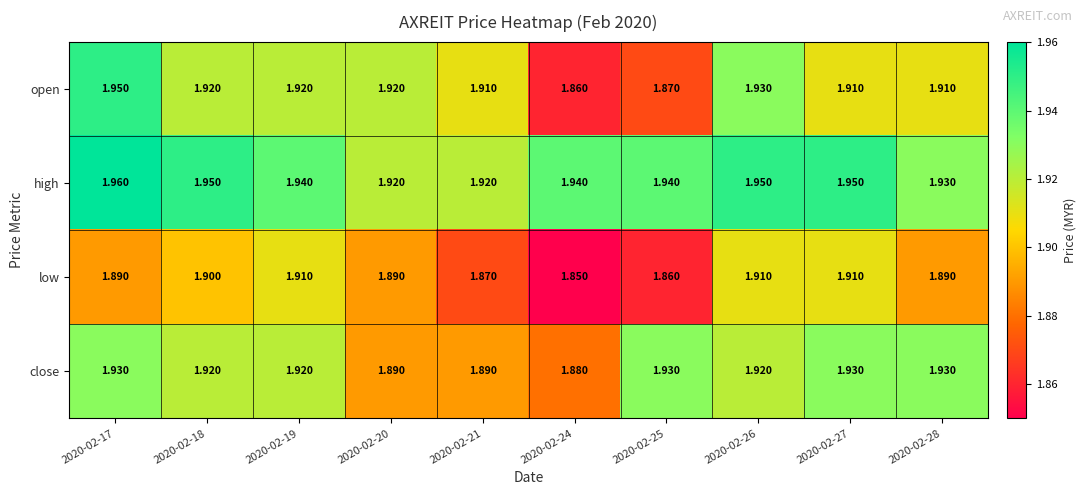

List the series in order of their peak value, lowest first.

low, close, open, high